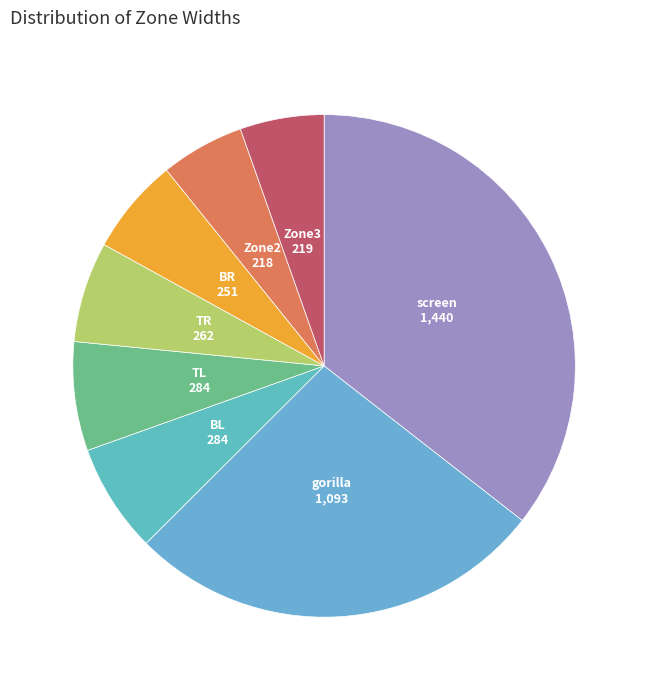

Is there a majority slice in this chart?

No